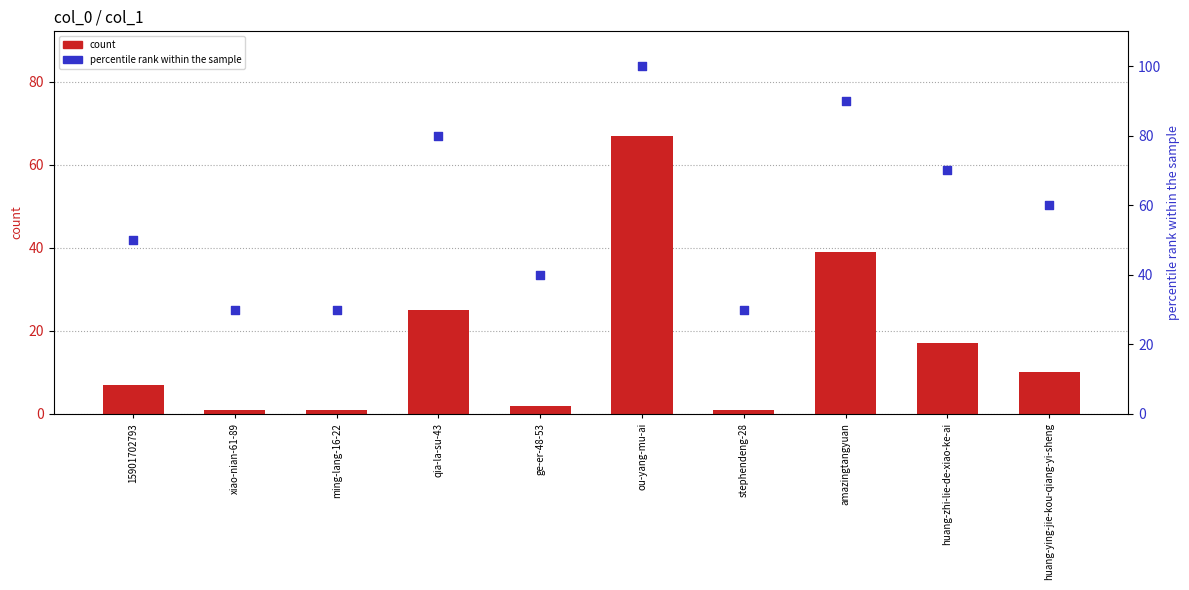

Which series reaches the maximum Y coordinate?

percentile rank within the sample